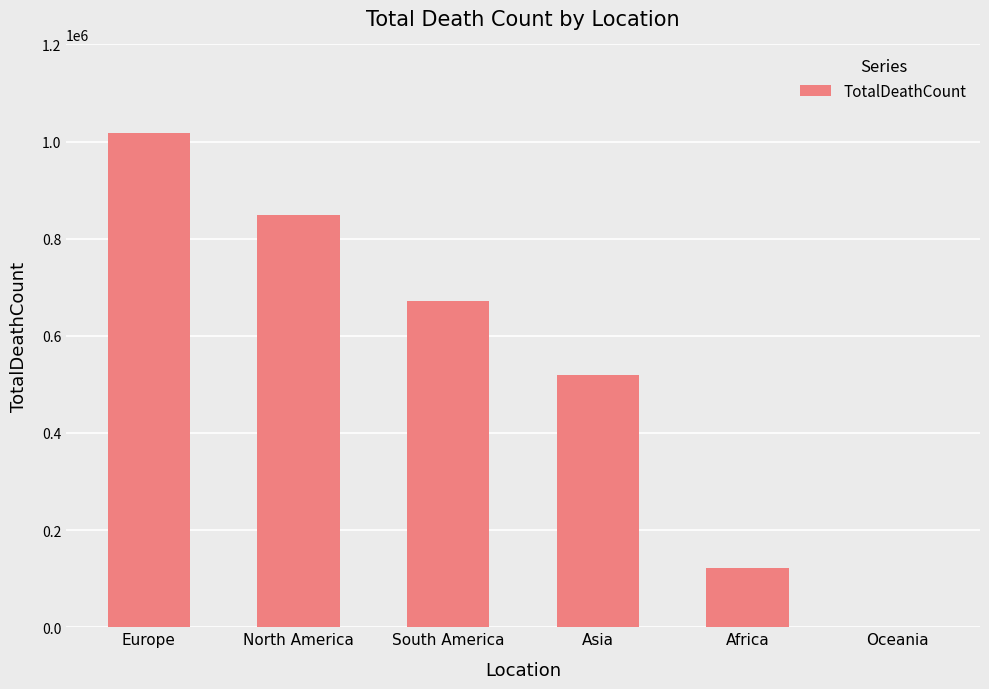

Where is the data nearest to the value 508898?

Asia